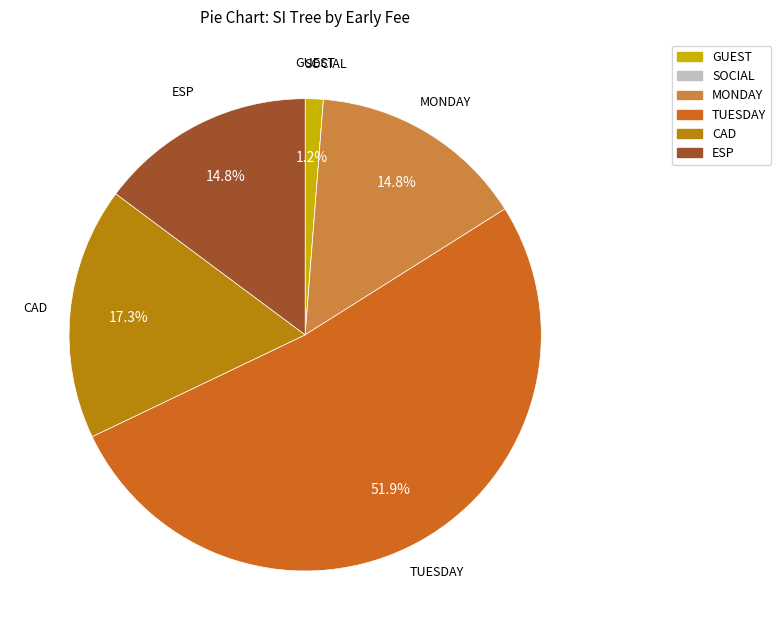

To the nearest percent, what is the difference between the largest and smallest slice percentages?

52%